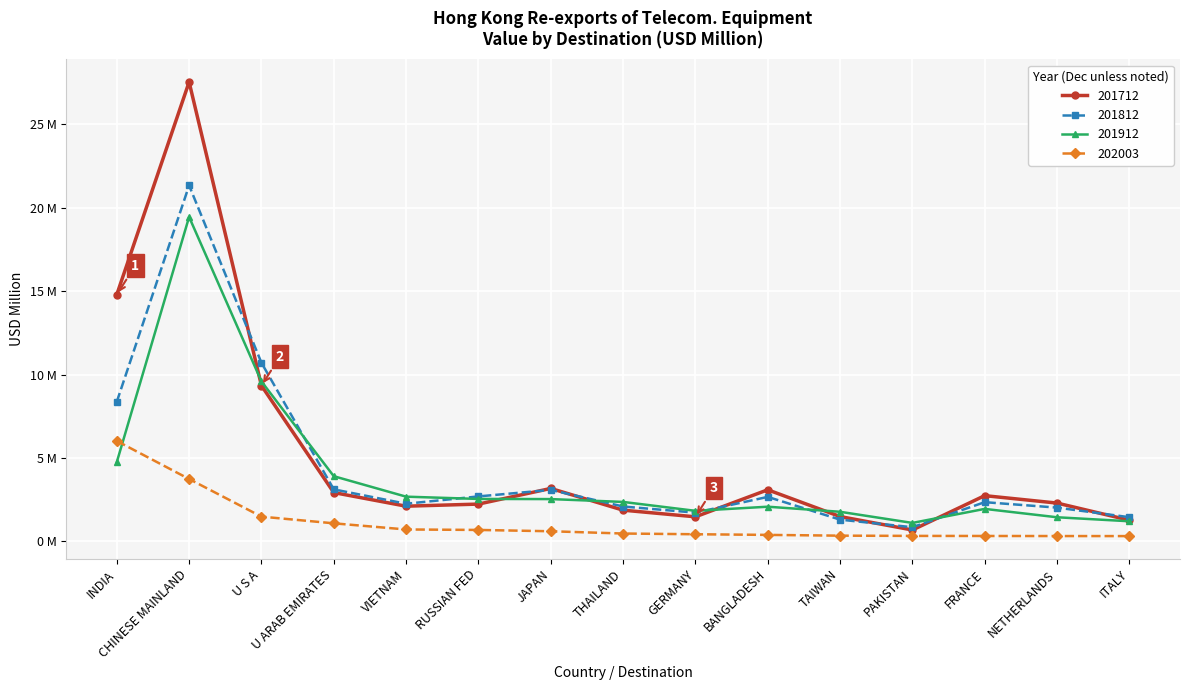

What are all the series names shown in the legend?

201712, 201812, 201912, 202003